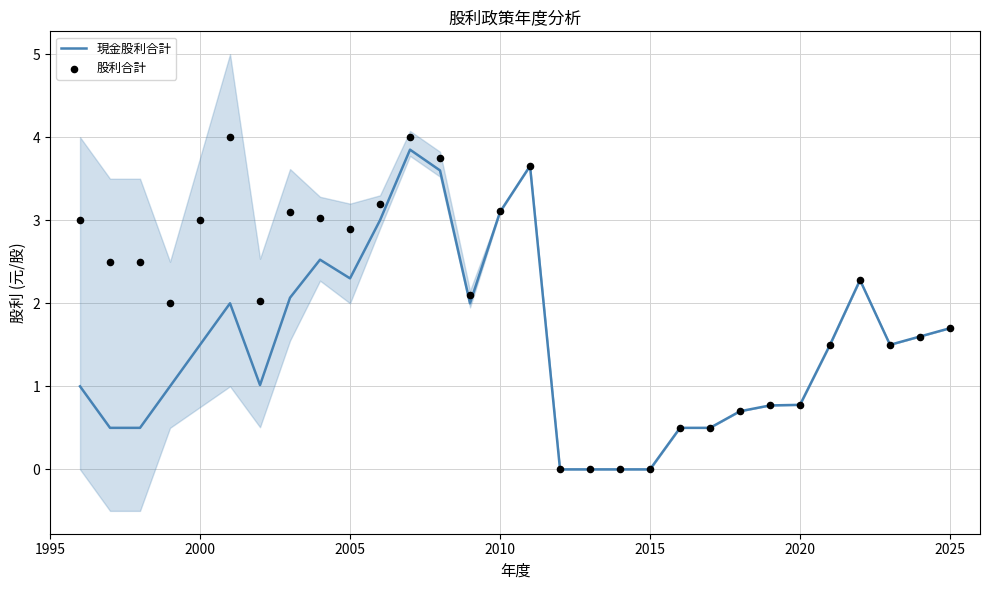

The 現金股利合計 series shows 3.1 at 2010. True or false?

True